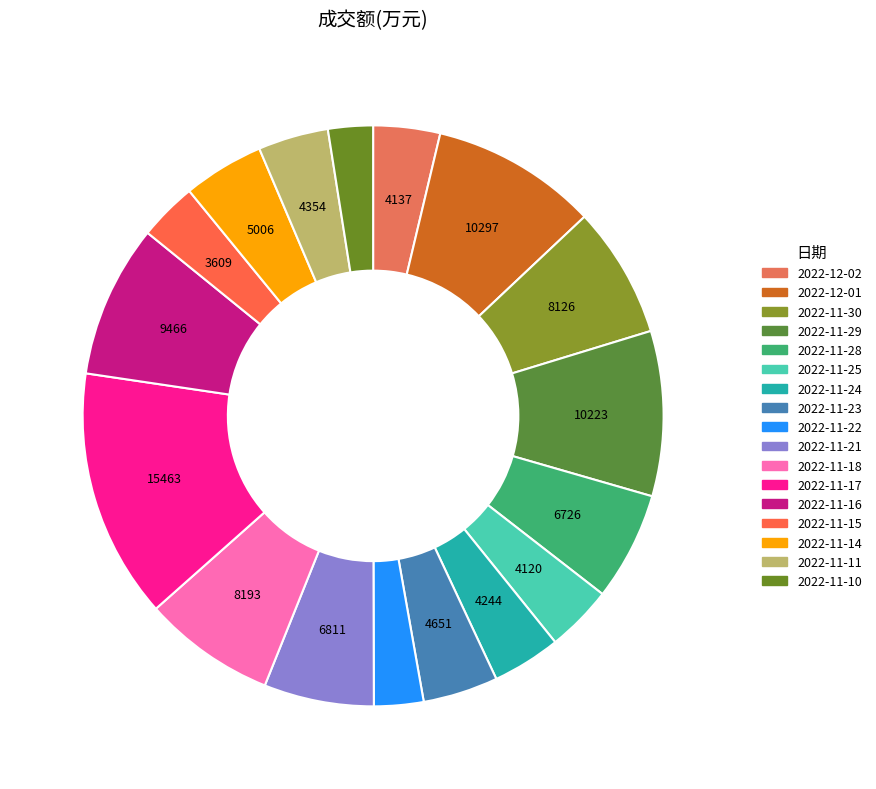

How many segments does this pie chart have?

17